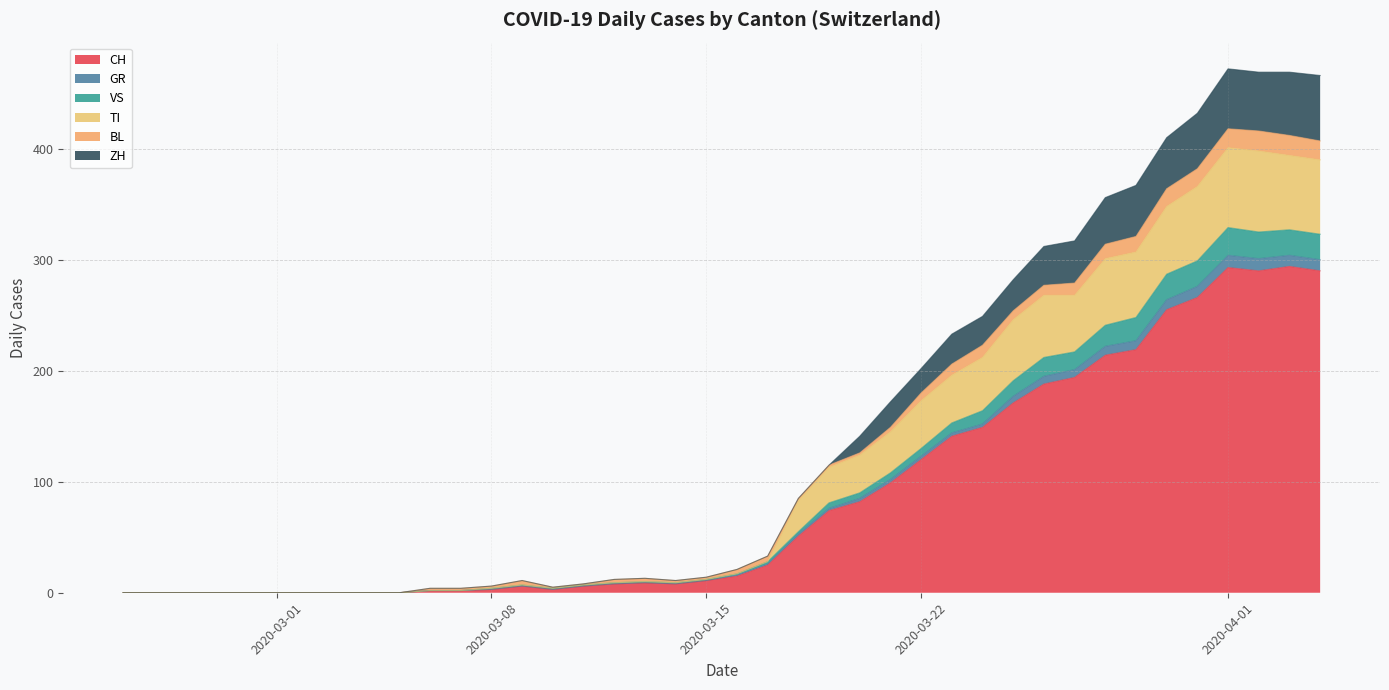

Does the chart have visible grid lines?

Yes